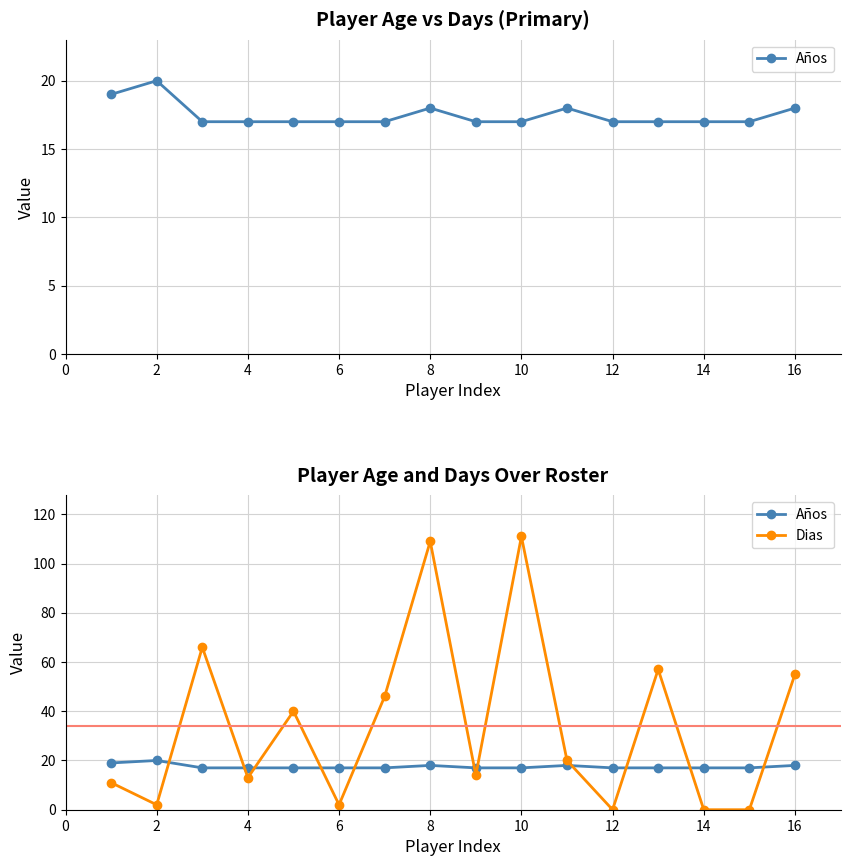

What is the label of the 14th point from the right?

4